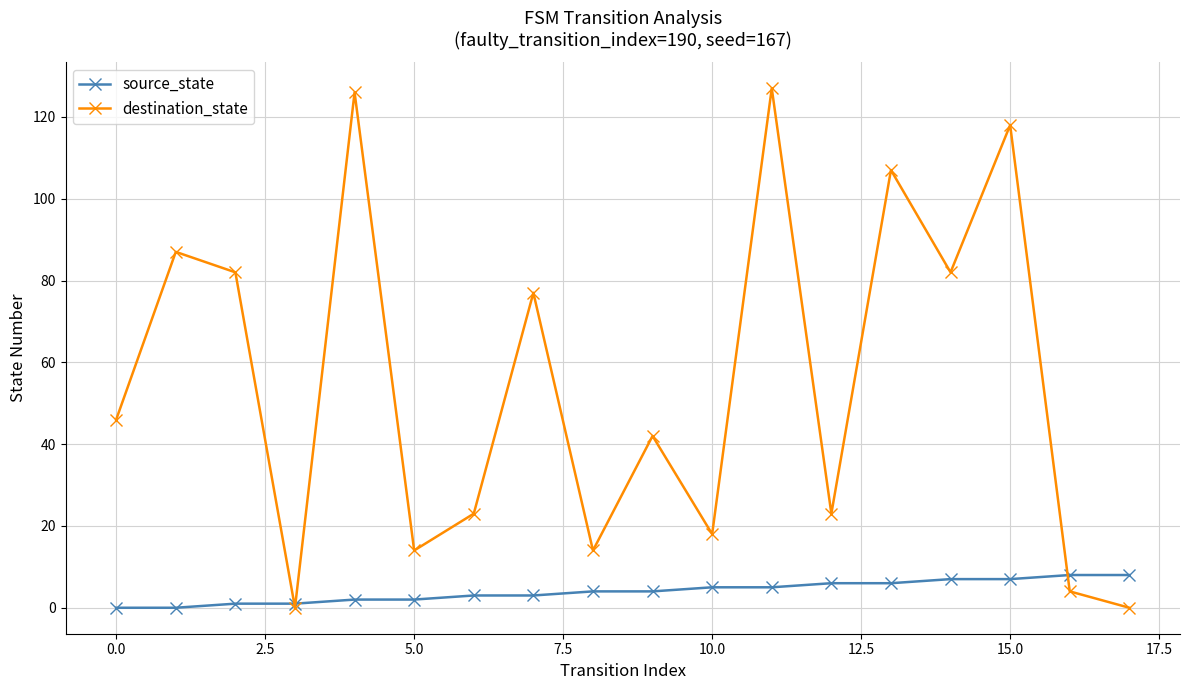

How many interior local valleys does the destination_state series have?

6